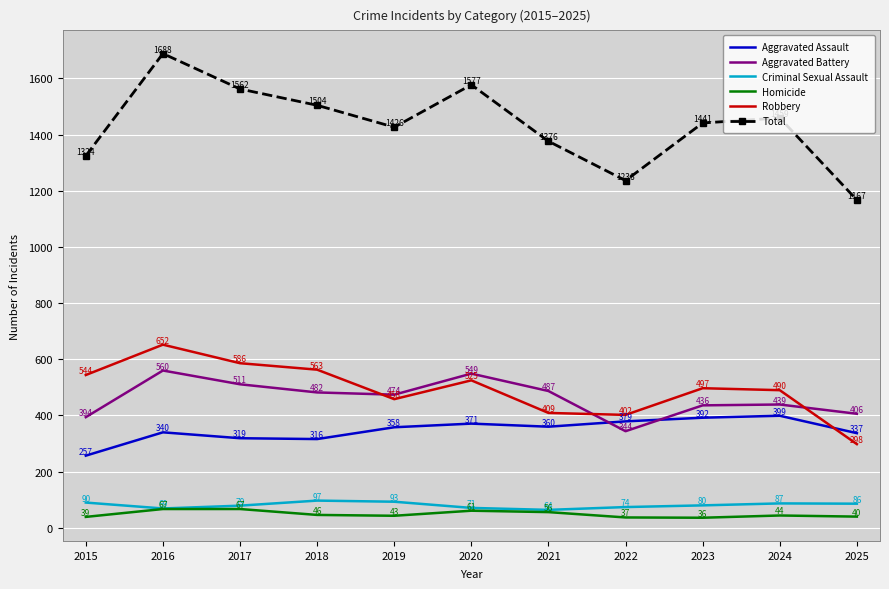

Which series has the largest total across all categories?

Total